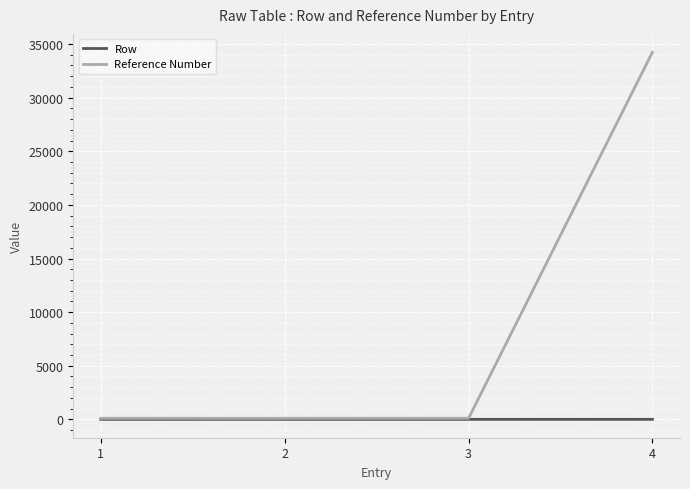

Which series has the largest range (max minus min)?

Reference Number